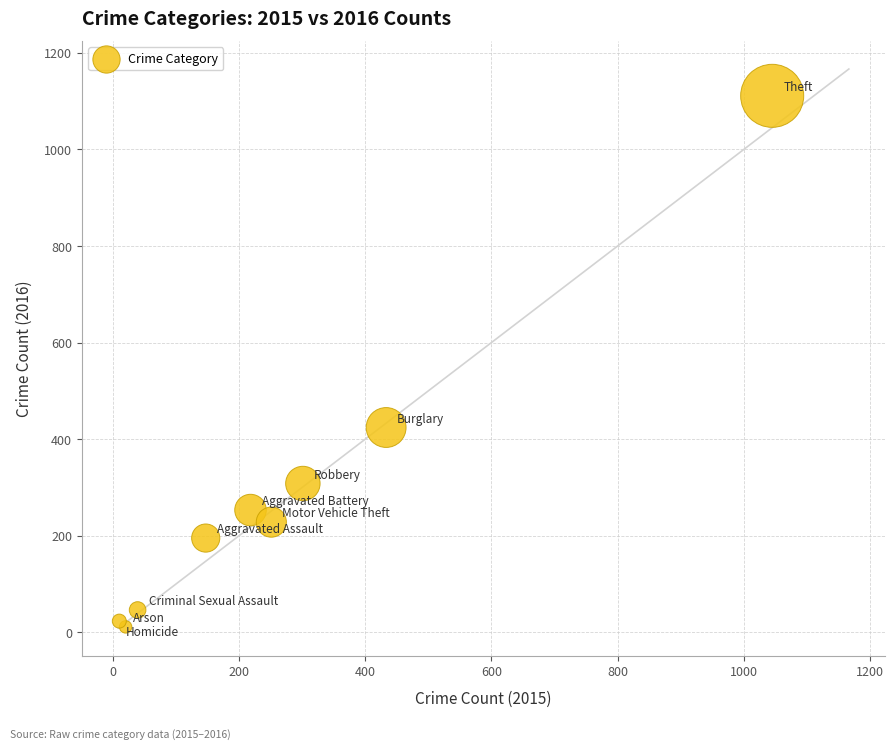

What Y value in the scatter plot is closest to 561?

424